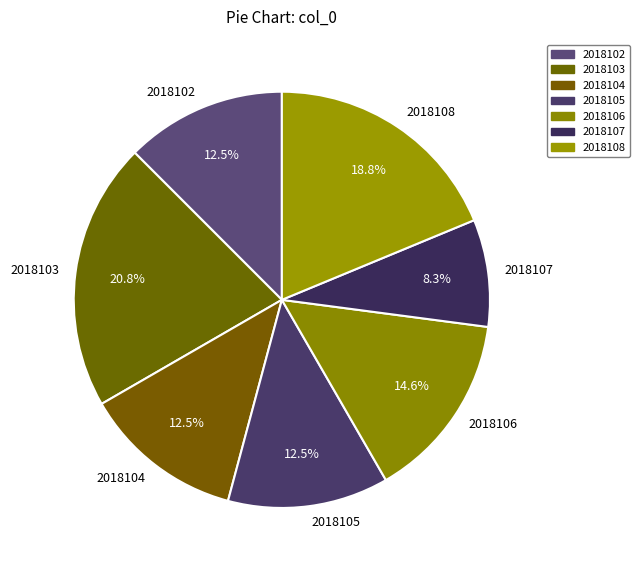

The 2018108 slice represents 19% of the pie. True or false?

True